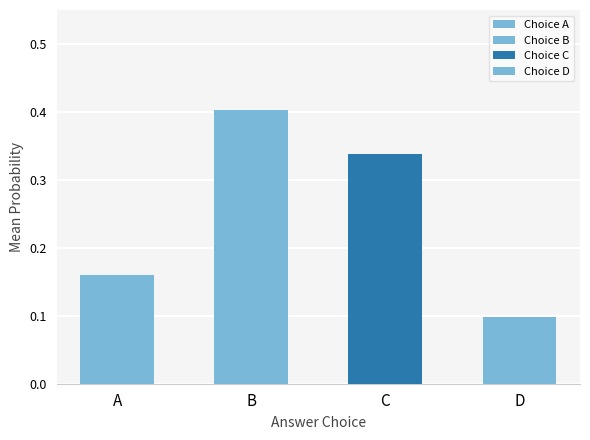

True or false: choiceB_probs has a value of 0.1 at 18.

False